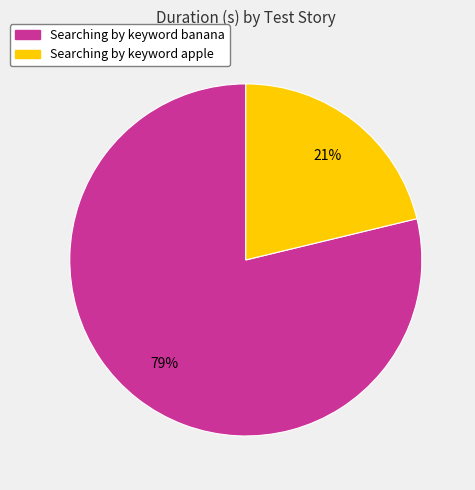

Which category has the smallest portion of the pie?

Searching by keyword apple